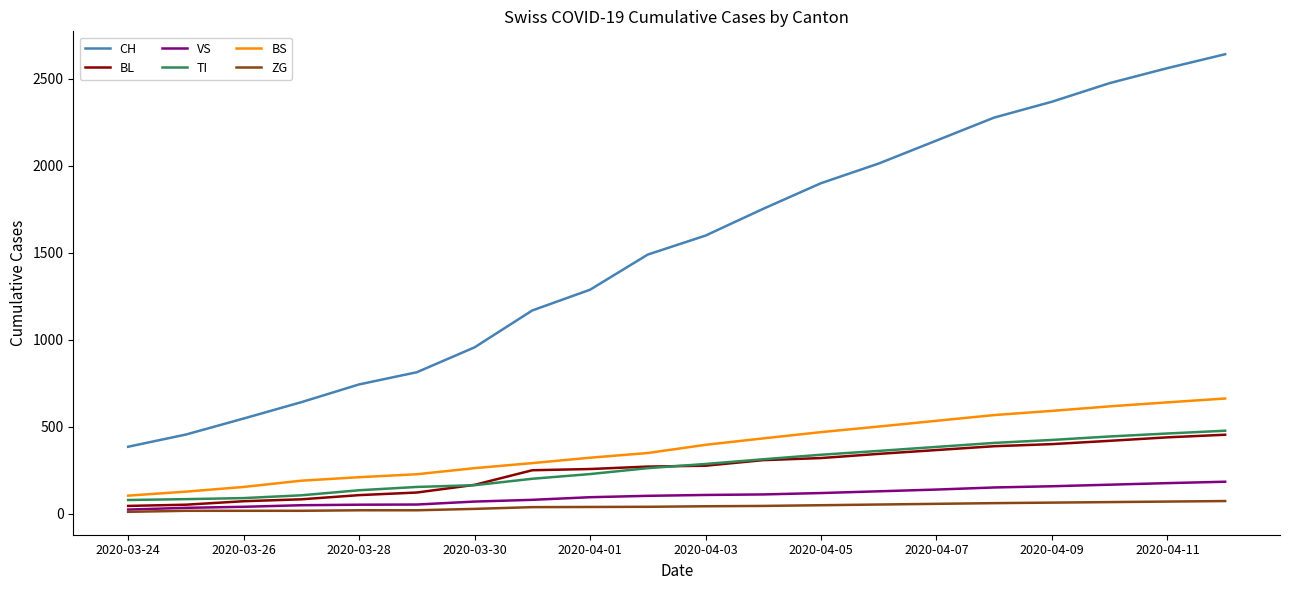

True or false: CH and TI intersect in this chart.

False